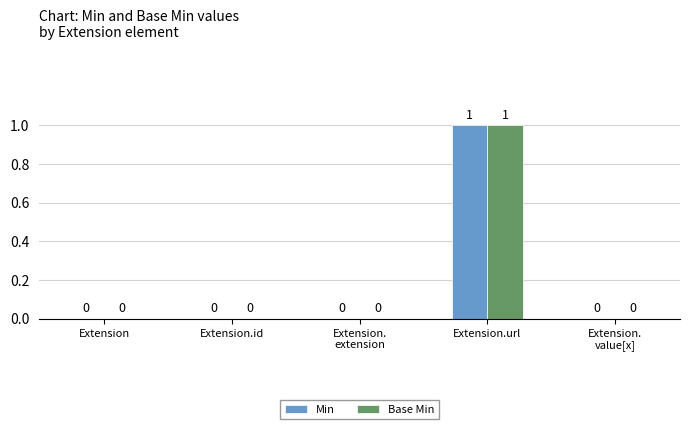

What is the sum of all Base Min values?

1